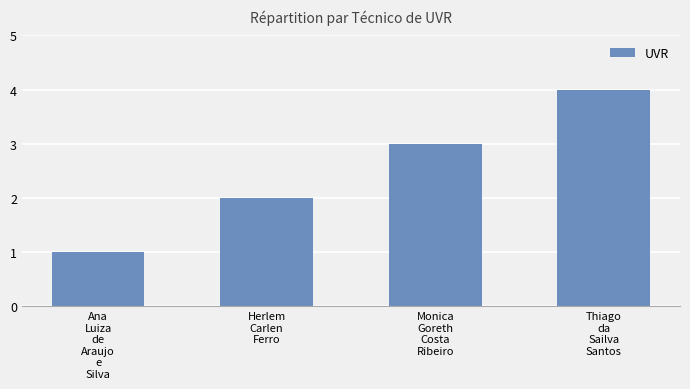

The chart shows a value of 1 at Ana
Luiza
de
Araujo
e
Silva. True or false?

True